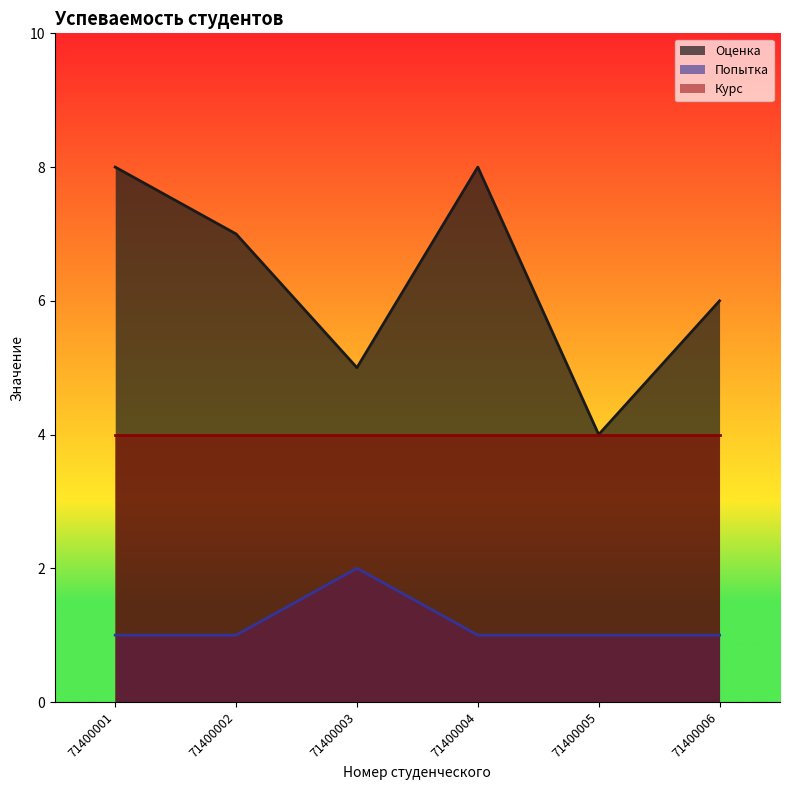

What is the average value of the Попытка series?

1